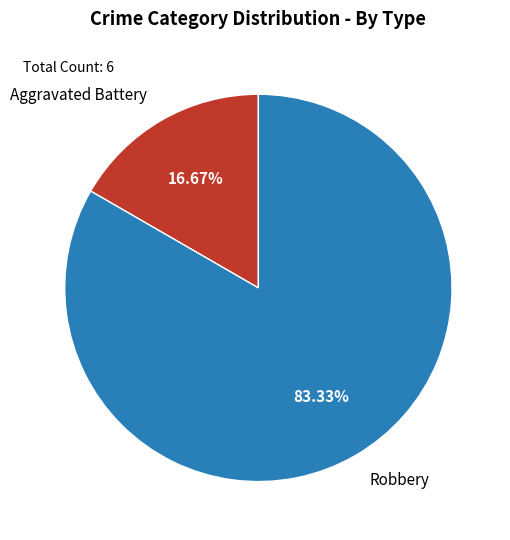

The Aggravated Battery slice represents 17% of the pie. True or false?

True